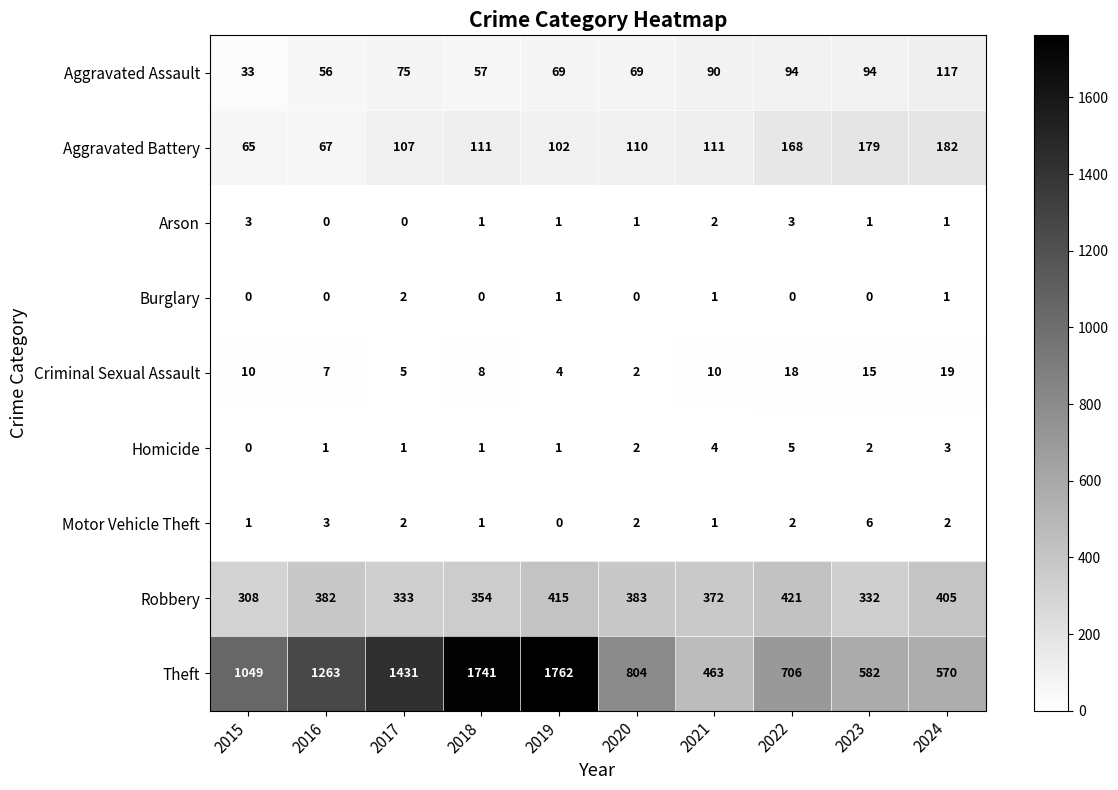

Which series has the largest total across all categories?

Theft